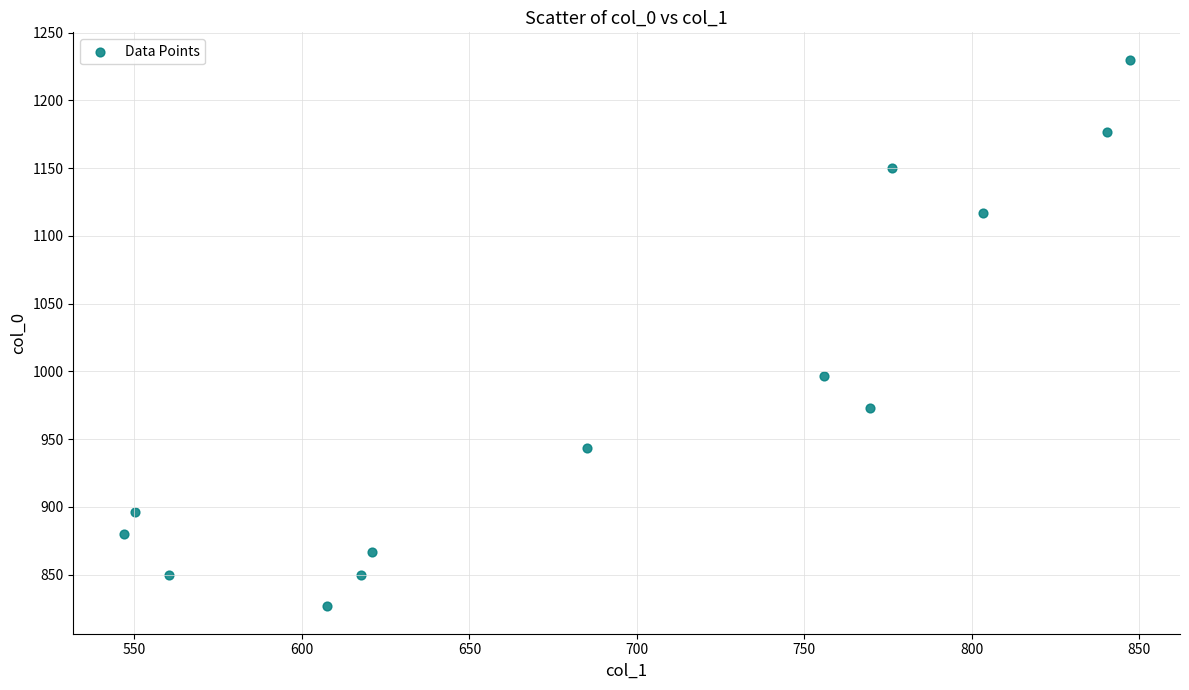

What is the range of Y values (max minus min)?

403.3